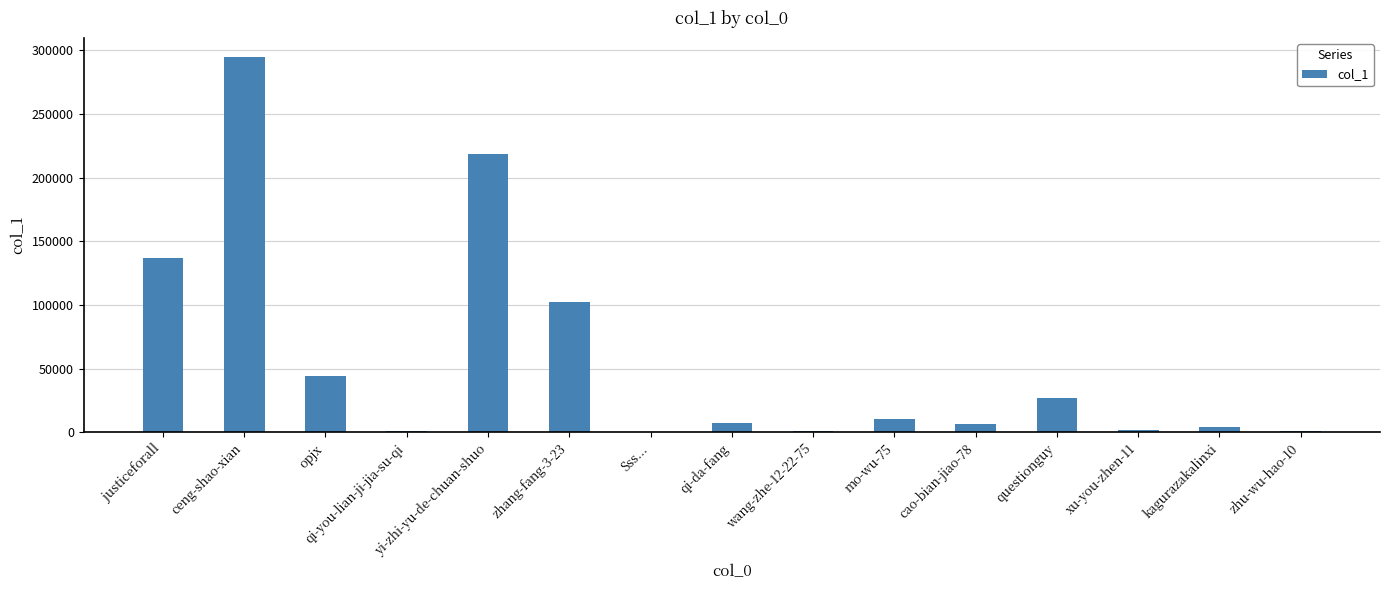

The value at justiceforall is 41212. True or false?

False